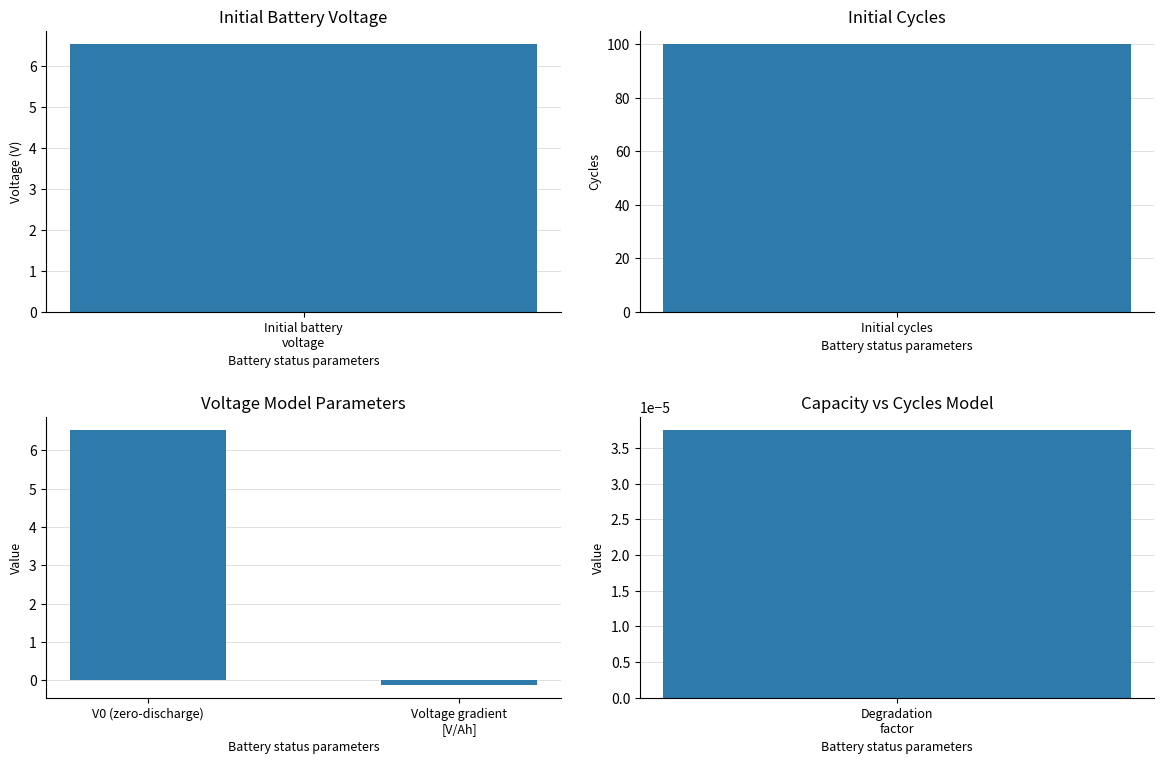

Where is the data nearest to the value 3?

Voltage gradient [V/Ah]